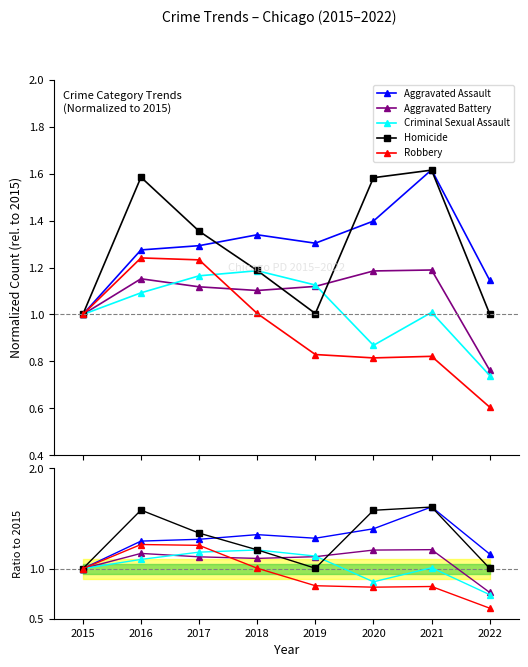

True or false: Aggravated Assault and Criminal Sexual Assault cross at least once.

False